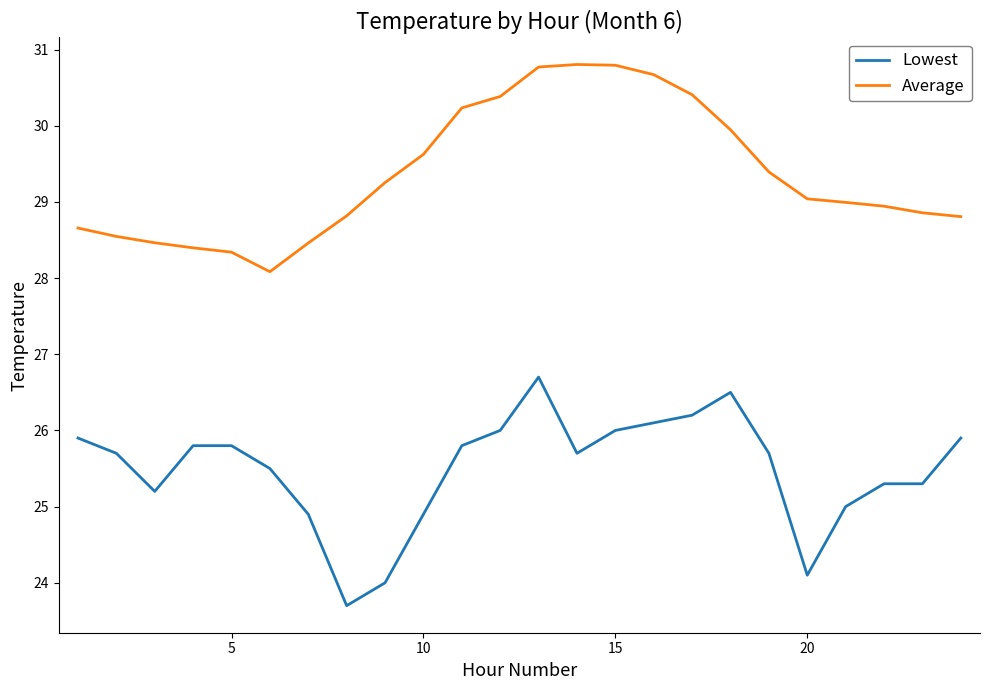

True or false: Average and Lowest cross at least once.

False